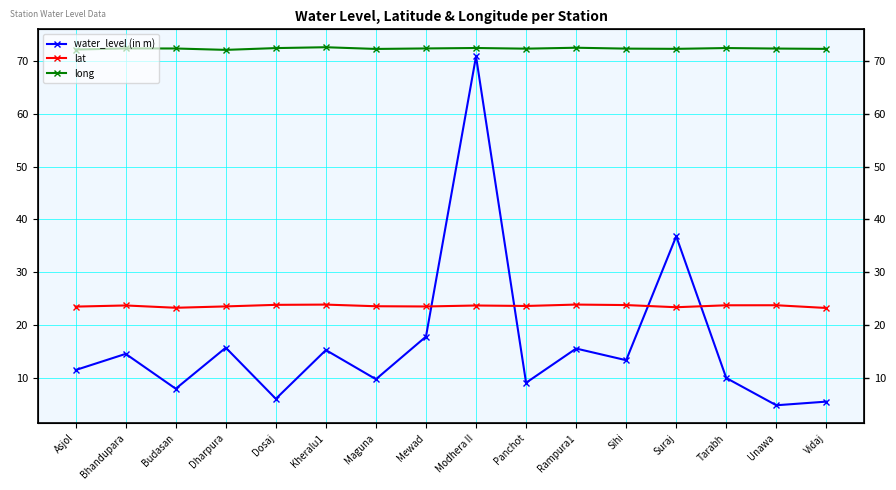

Which series changed the most between Mewad and Panchot?

water_level (in m)